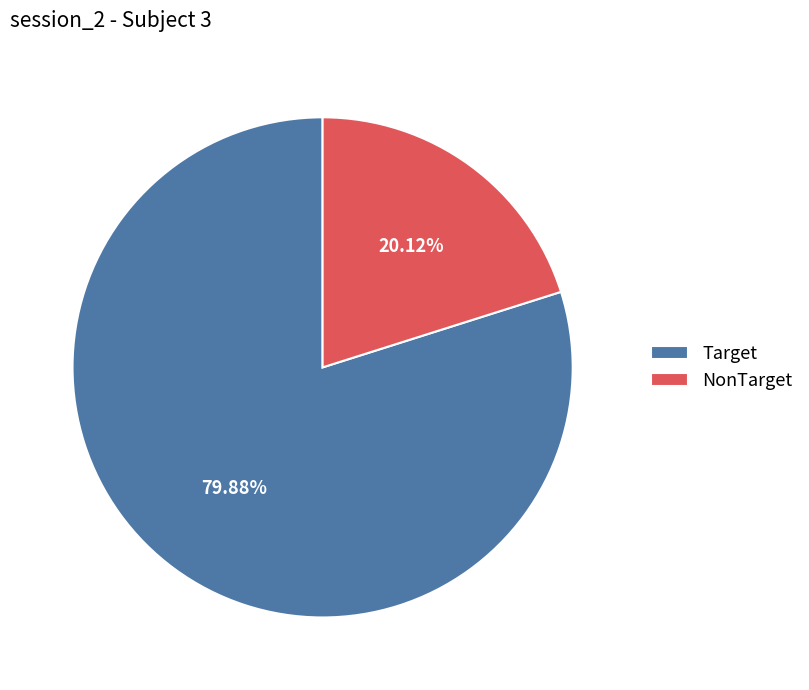

Approximately how many times larger is the value at NonTarget compared to Target?

0.3